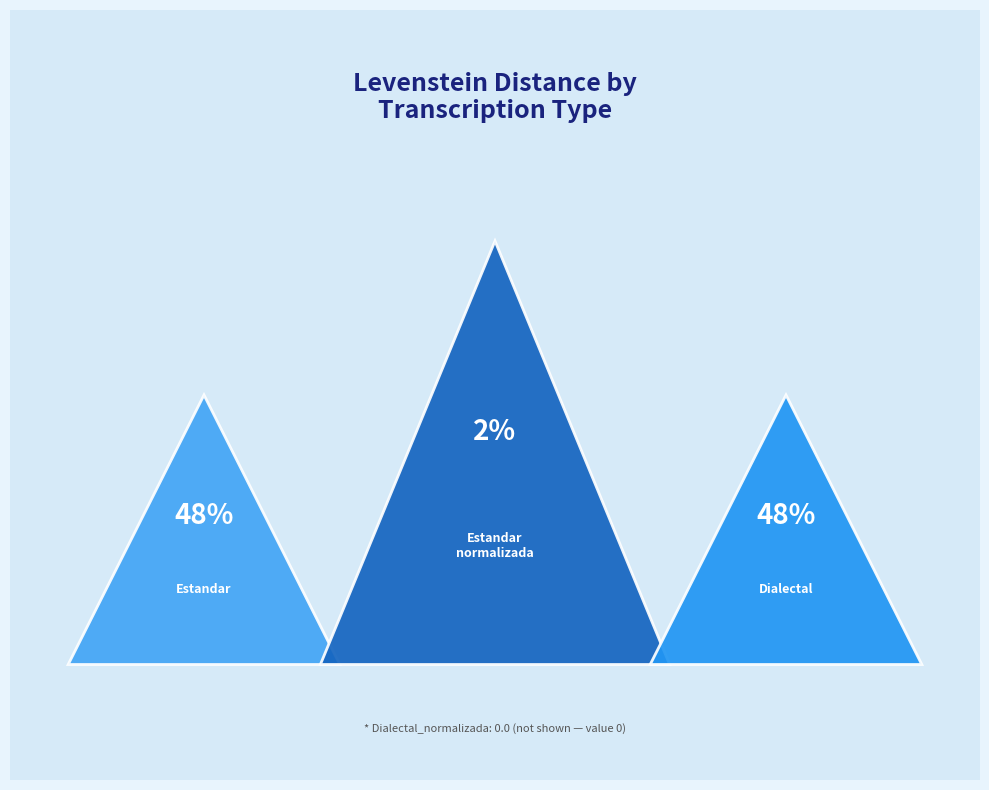

Is there a majority slice in this chart?

No